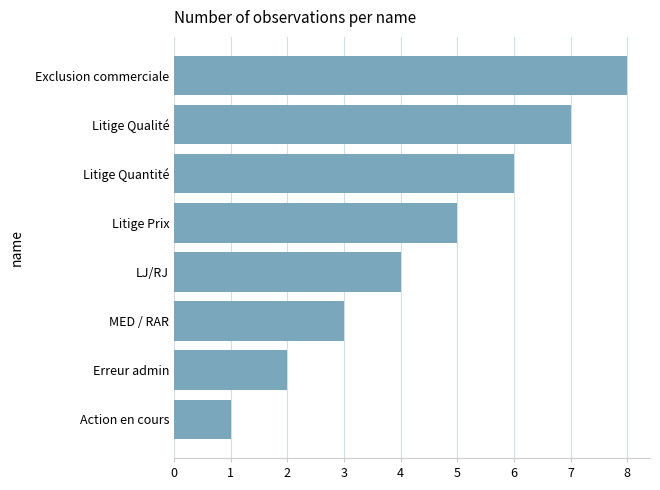

Which label corresponds to the largest value in the chart?

Exclusion commerciale